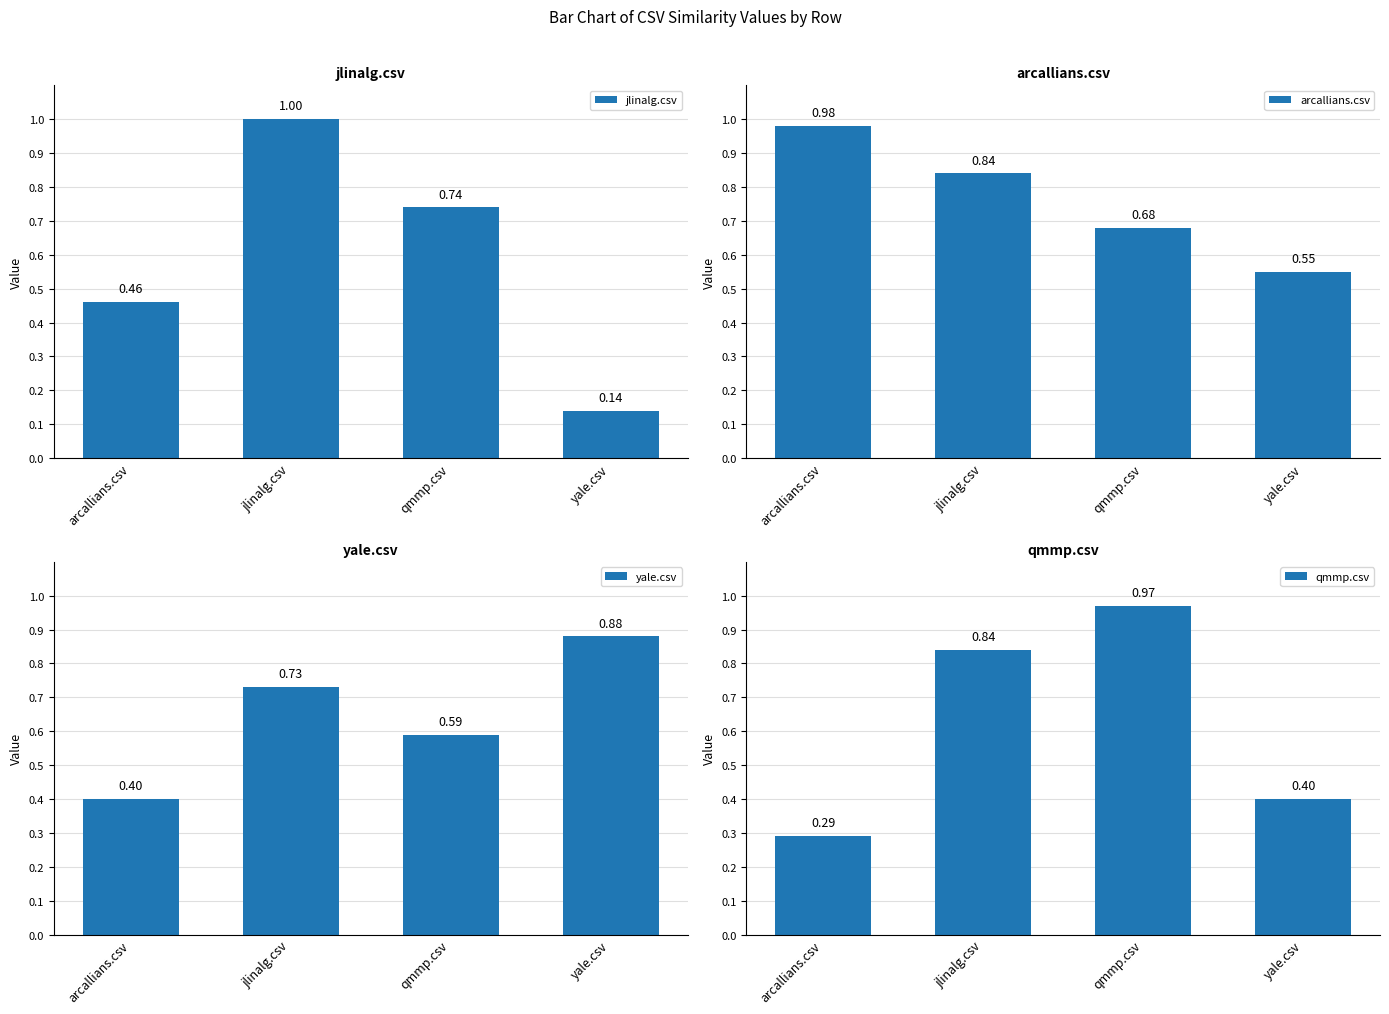

Between arcallians.csv and jlinalg.csv, which is larger?

jlinalg.csv